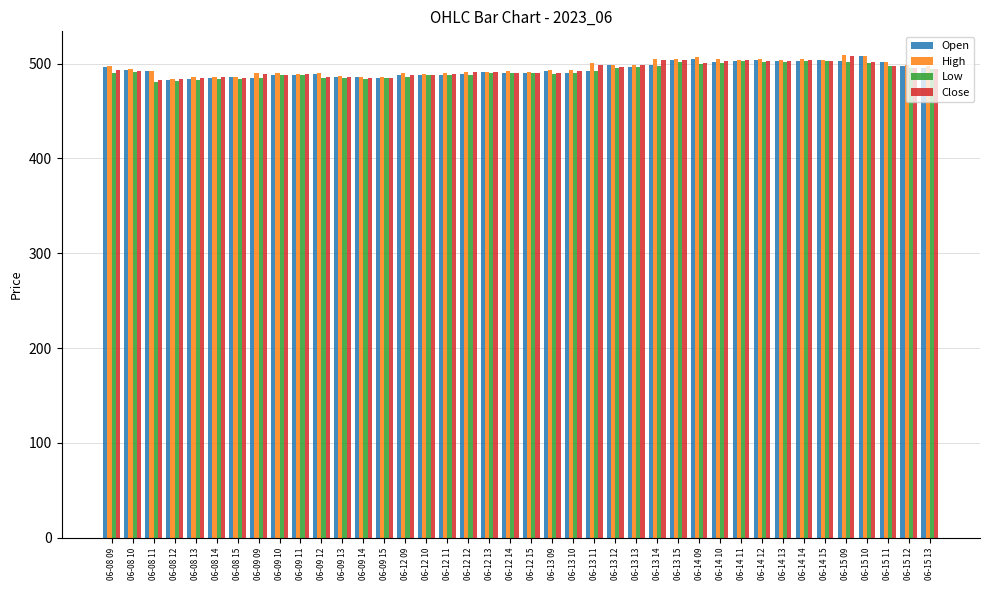

What is the approximate value of Close at 06-15 12?

495.3